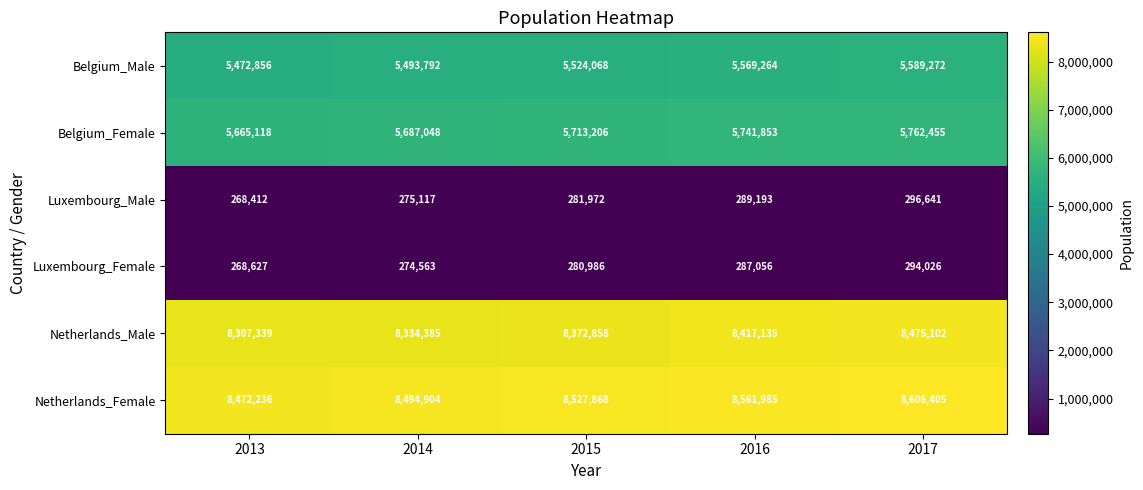

How many values in the Luxembourg_Male series are below 281972?

2